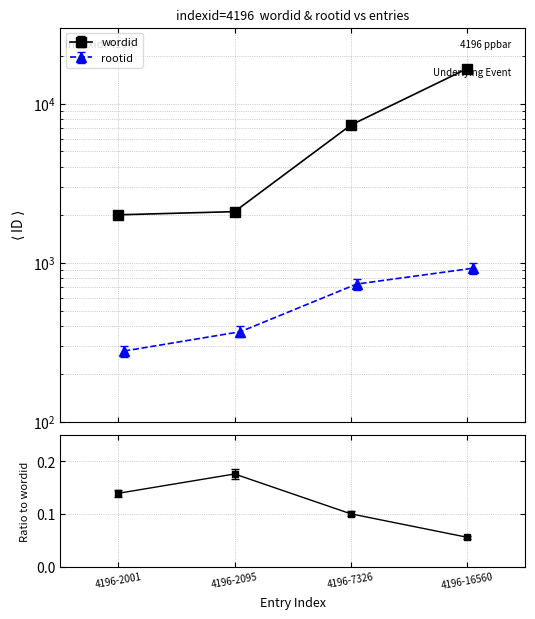

List the series in order of their peak value, lowest first.

rootid, wordid